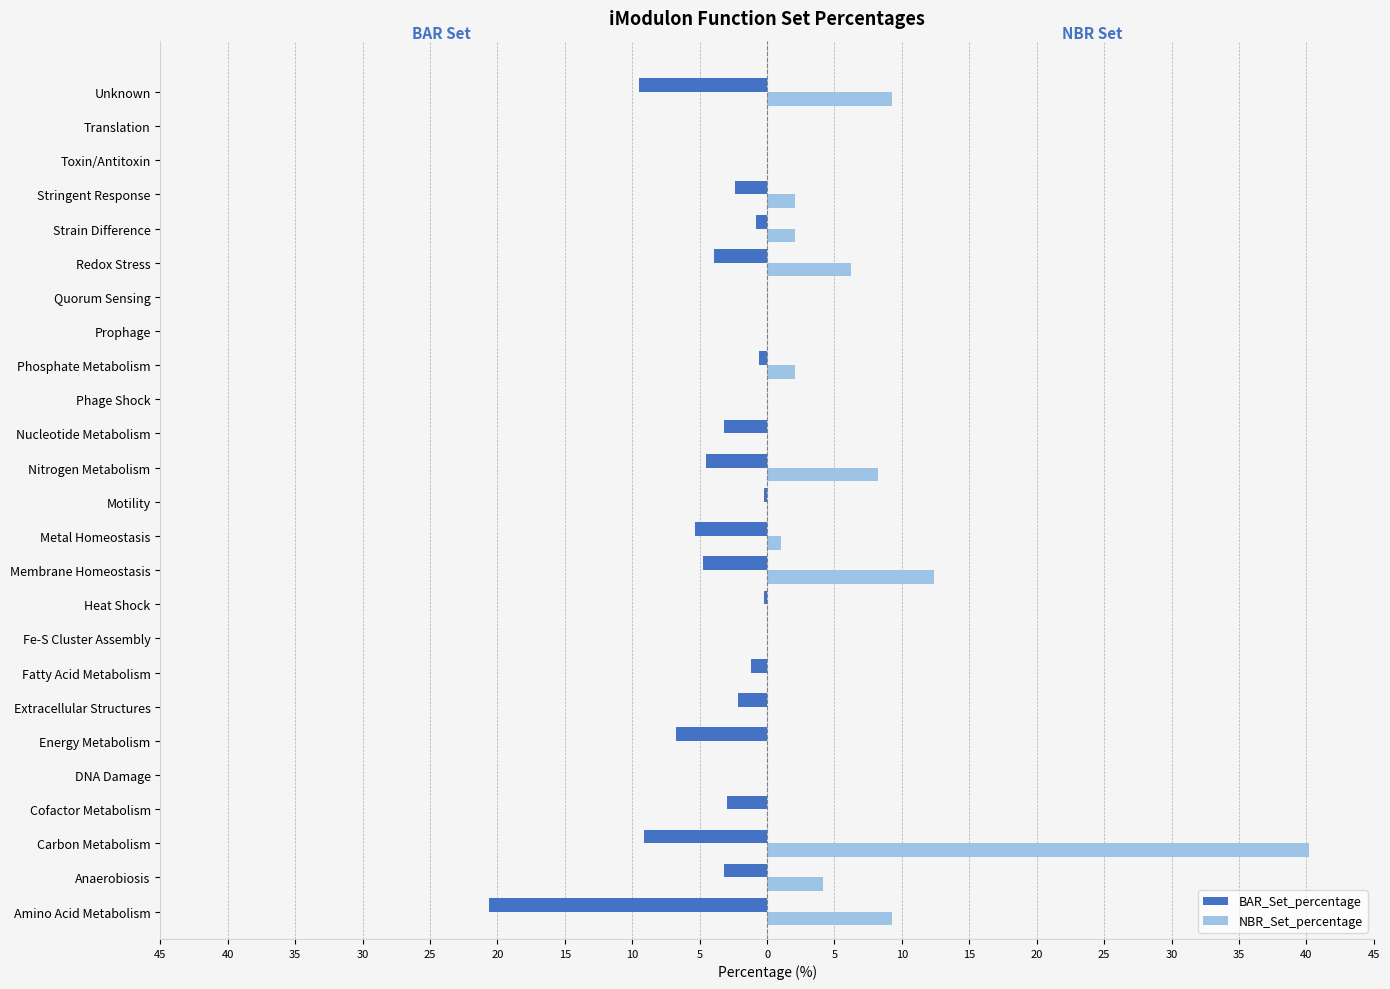

What is the minimum value shown in the chart?

-20.6